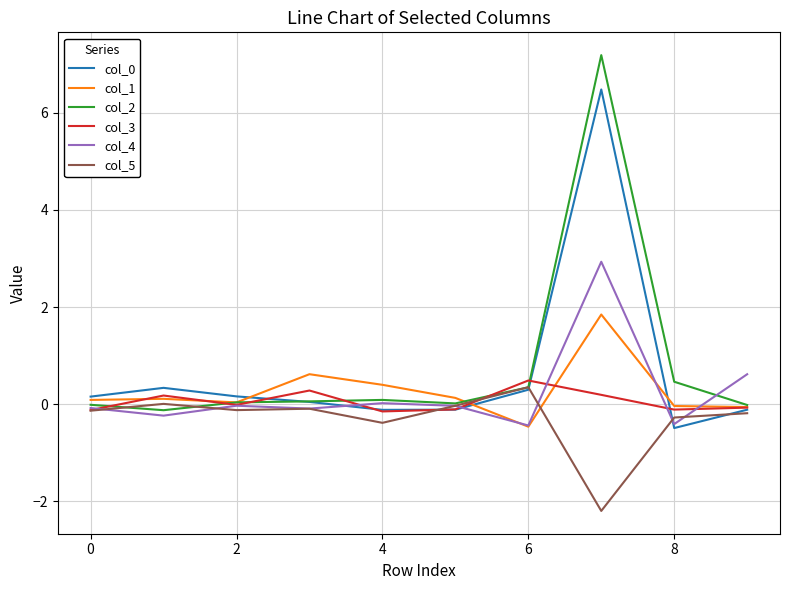

Which series has the largest range (max minus min)?

col_2